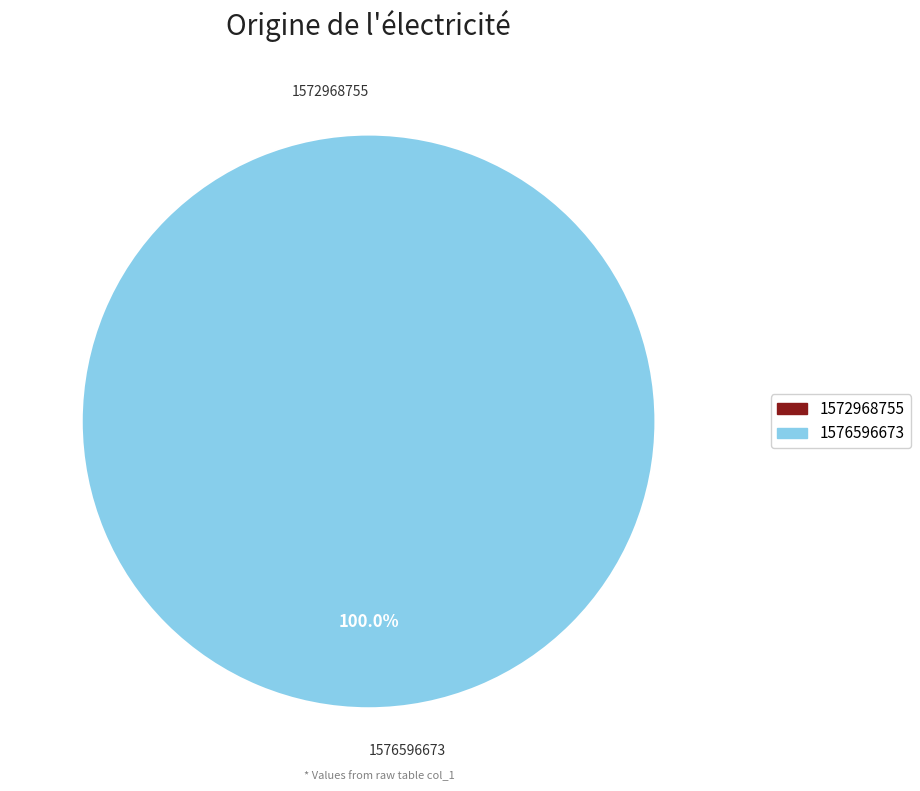

The 1576596673 slice represents 100% of the pie. True or false?

True